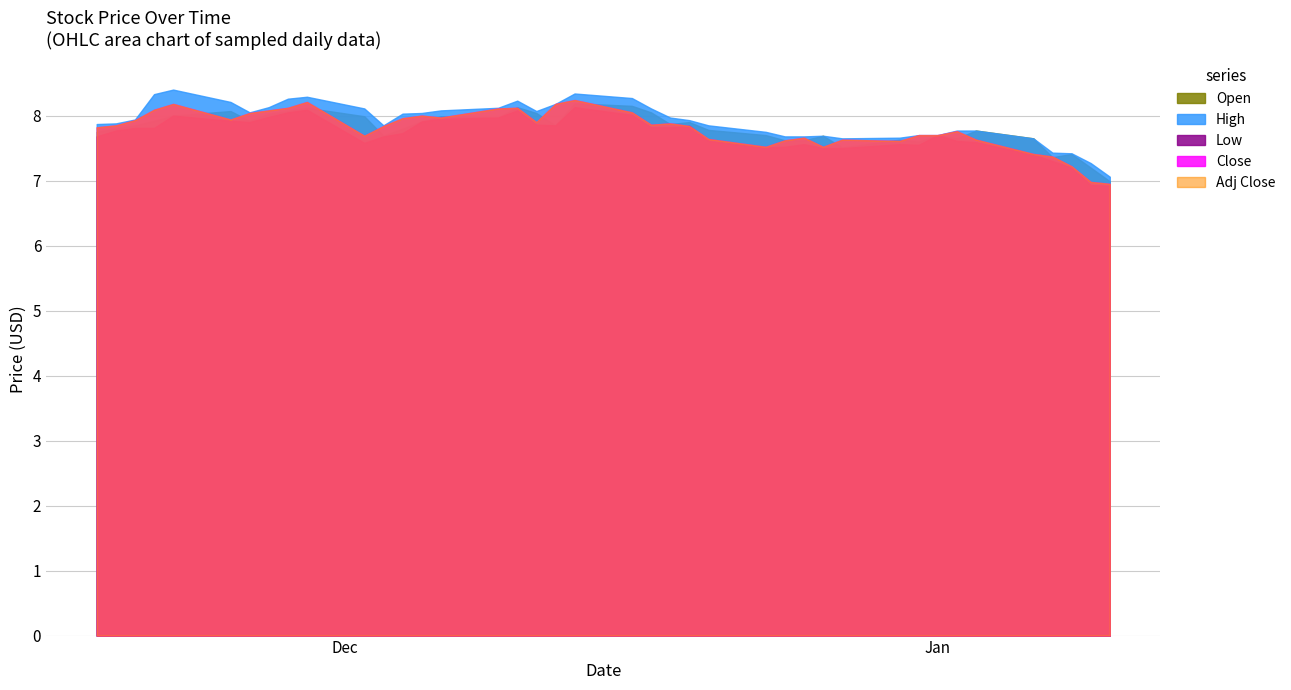

Does the chart have visible grid lines?

Yes